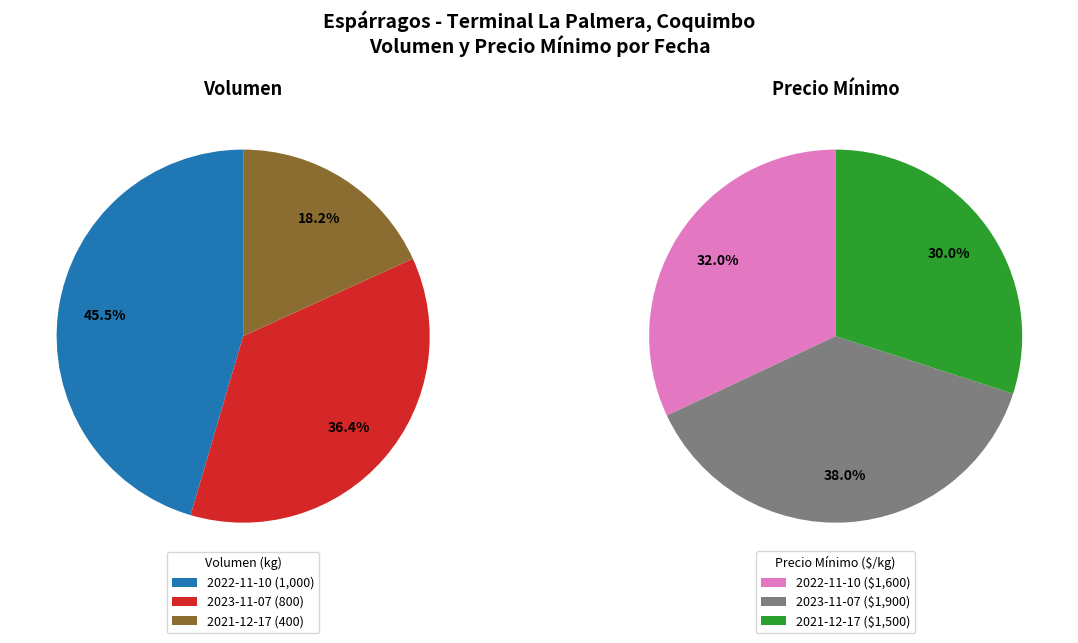

To the nearest percent, what is the average slice percentage?

33%